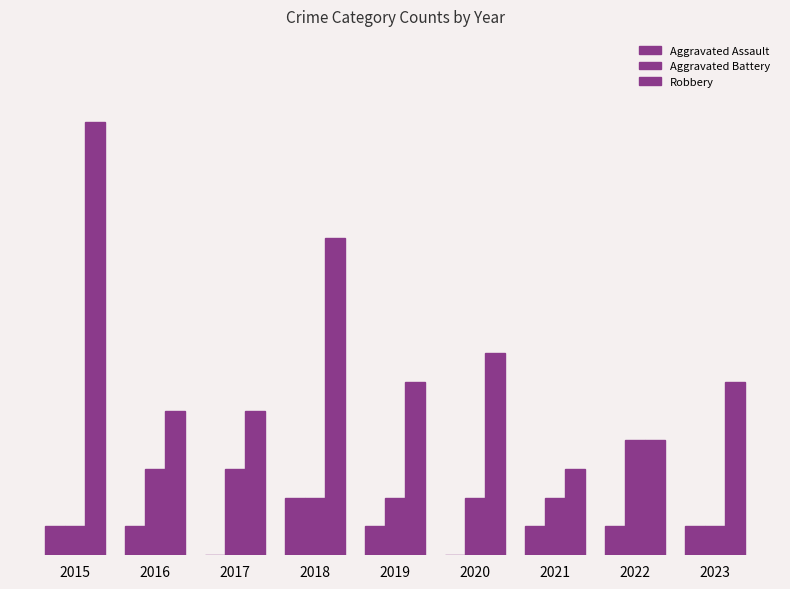

Which series has the largest range (max minus min)?

Robbery